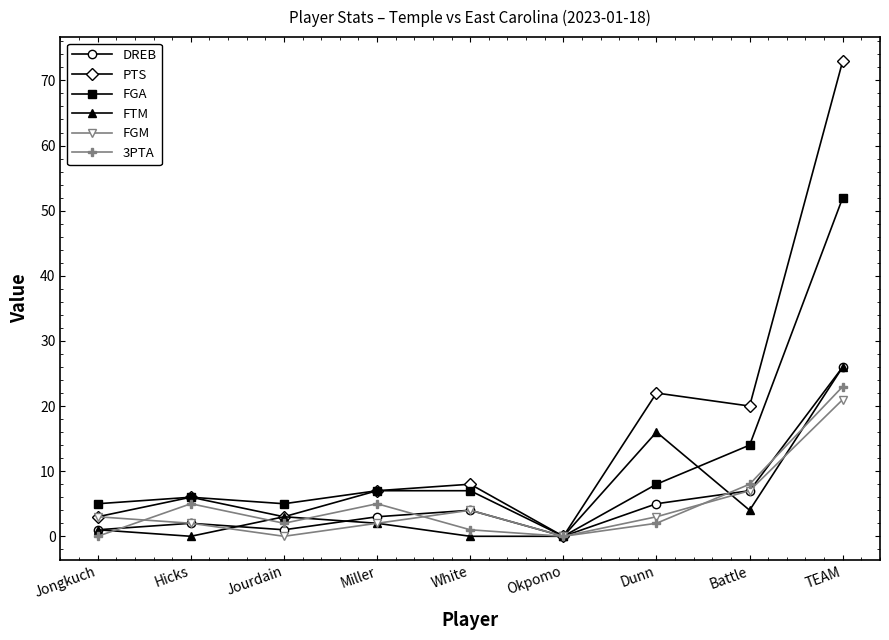

Where is DREB nearest to the value 13?

Battle